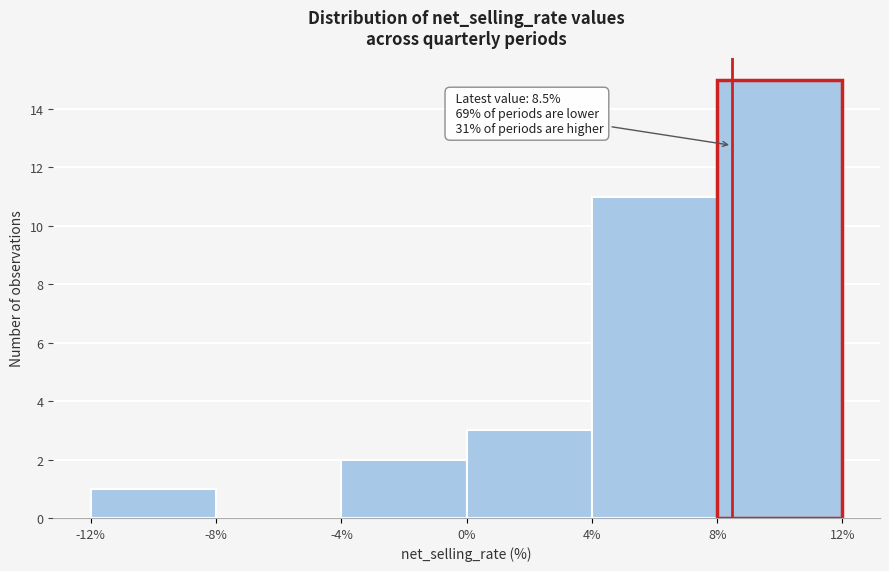

Over which range of the x-axis is the bar tallest?

8% to 12%